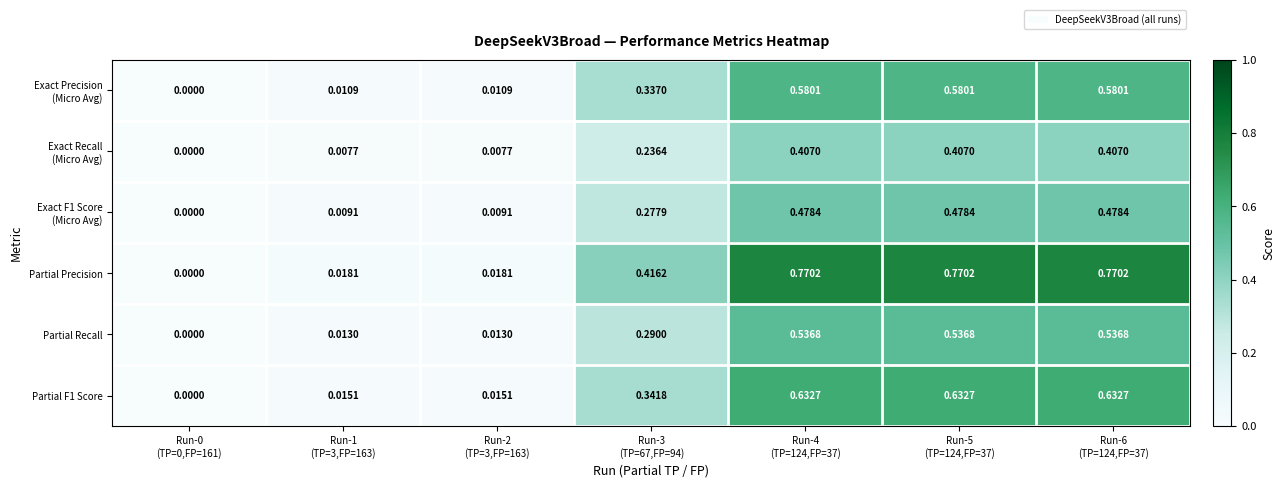

Which series has the largest total across all categories?

Partial Precision